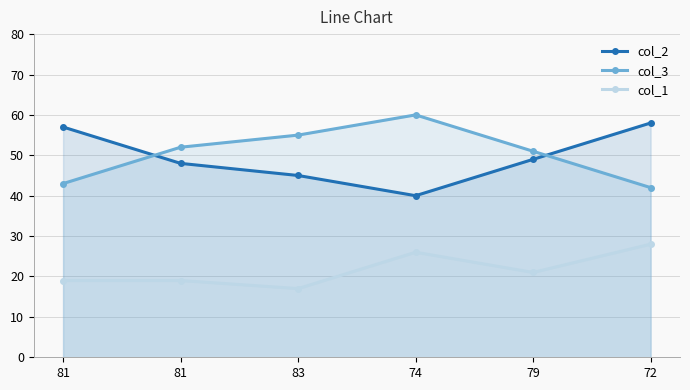

Which category has the lowest value in the col_2 series?

74